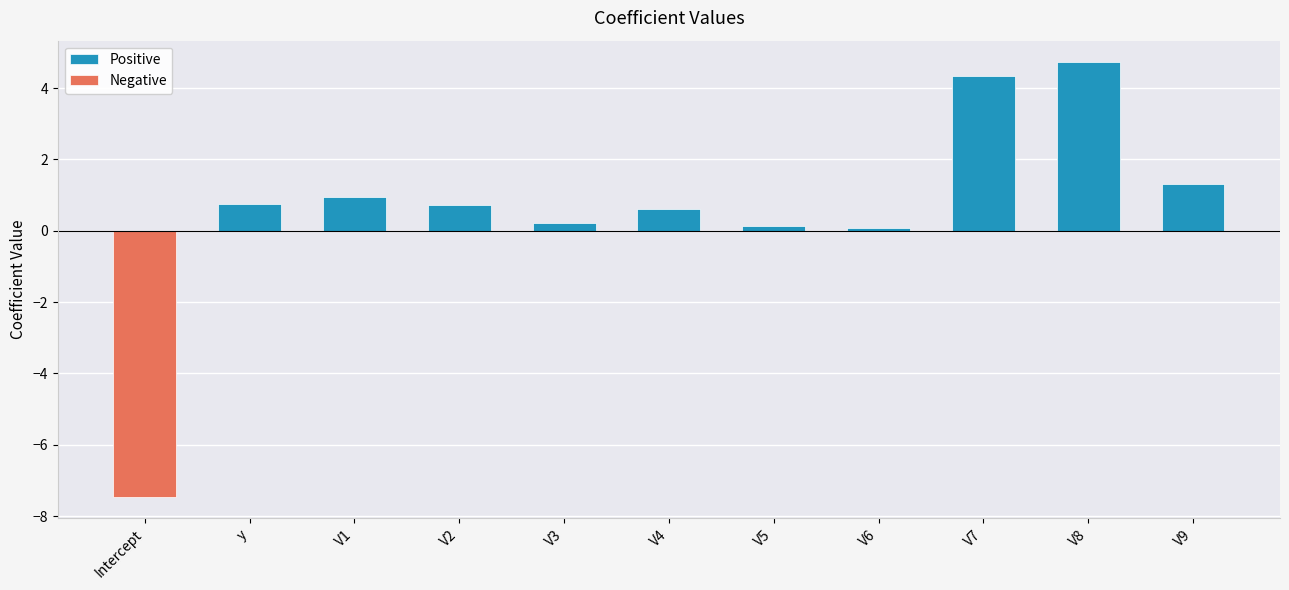

What is the difference between the maximum and second lowest values in the Positive series?

4.7